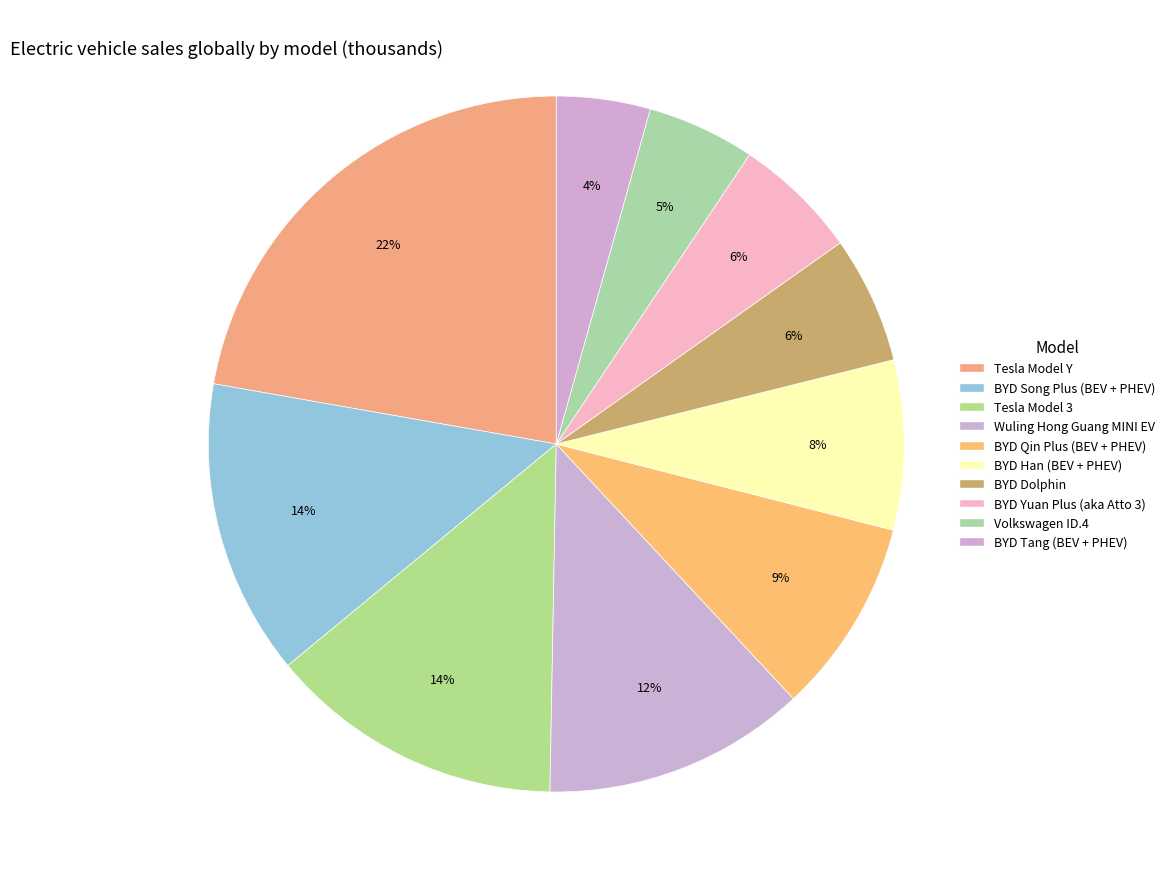

To the nearest percent, what is the combined percentage of BYD Song Plus (BEV + PHEV) and BYD Han (BEV + PHEV)?

22%